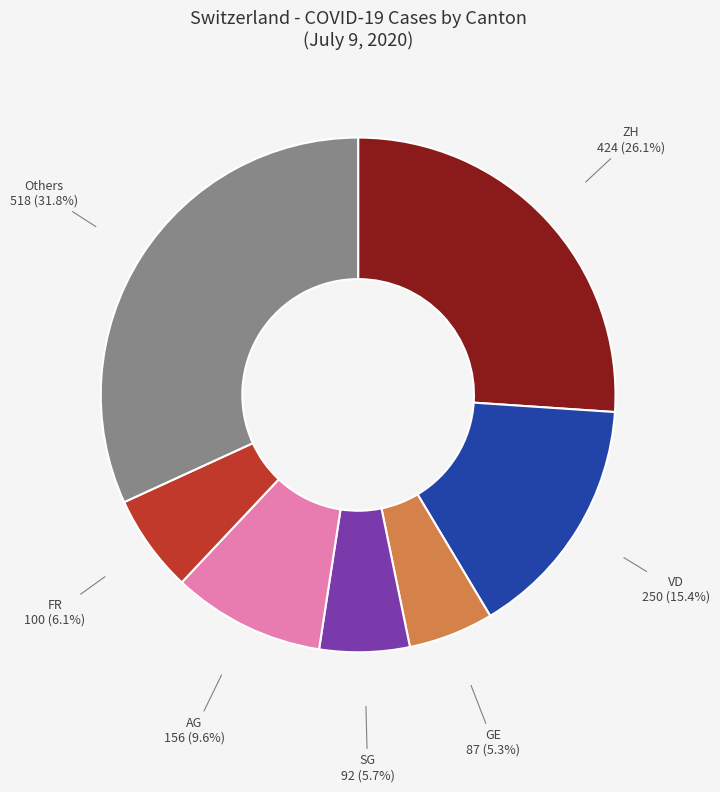

Is there any slice that represents more than half of the pie?

No